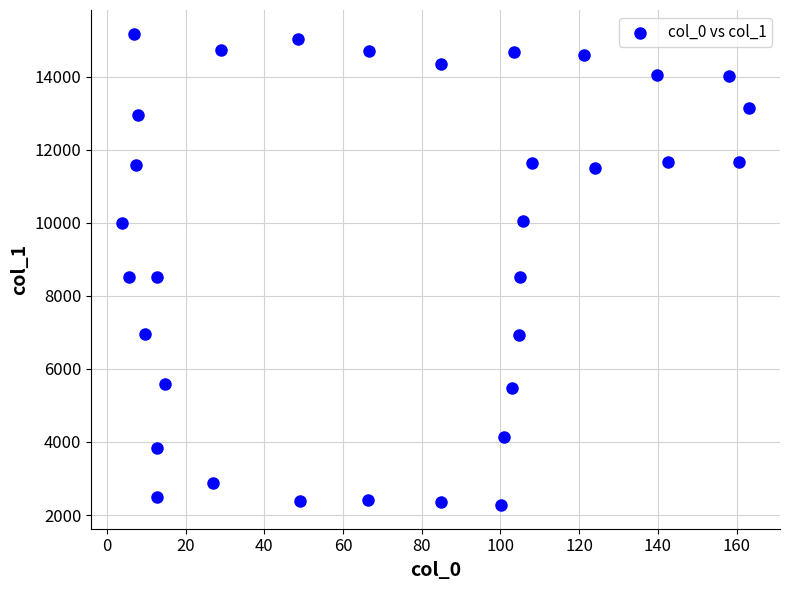

What is the range of Y values (max minus min)?

12905.6